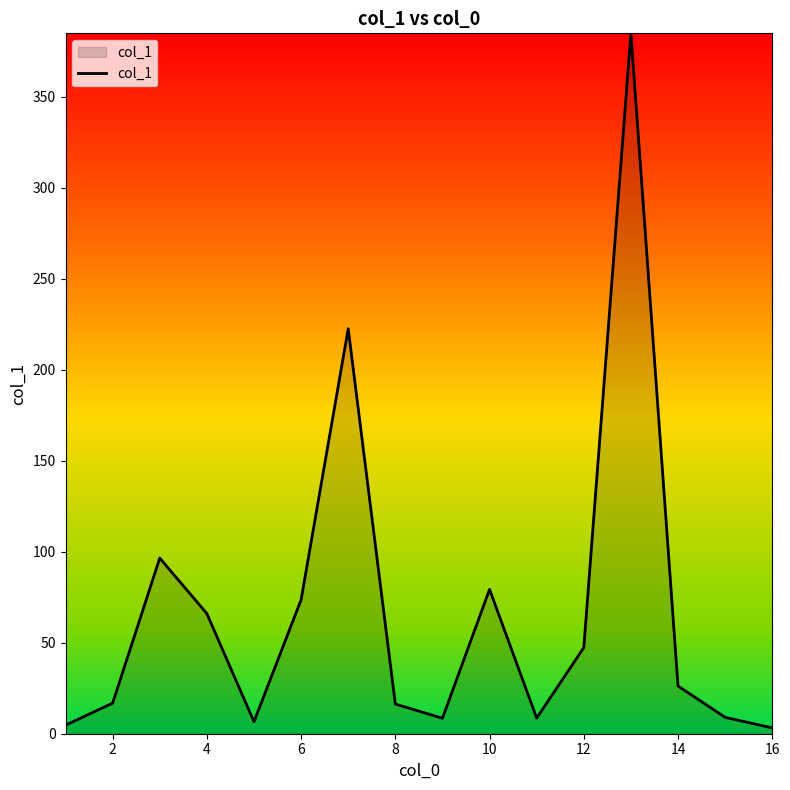

What is the maximum value shown in the chart?

384.8